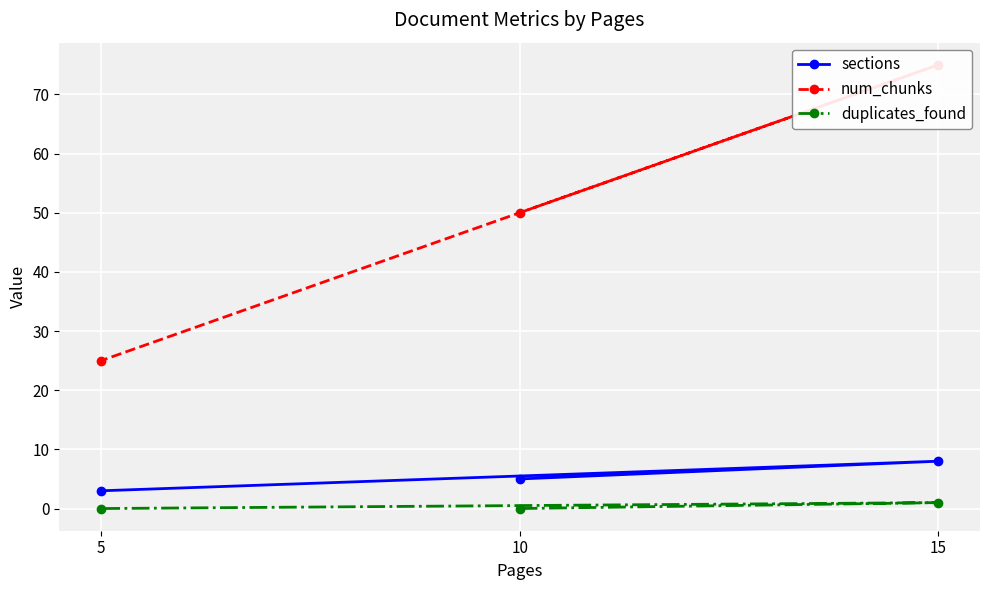

How many data points does each series have?

3